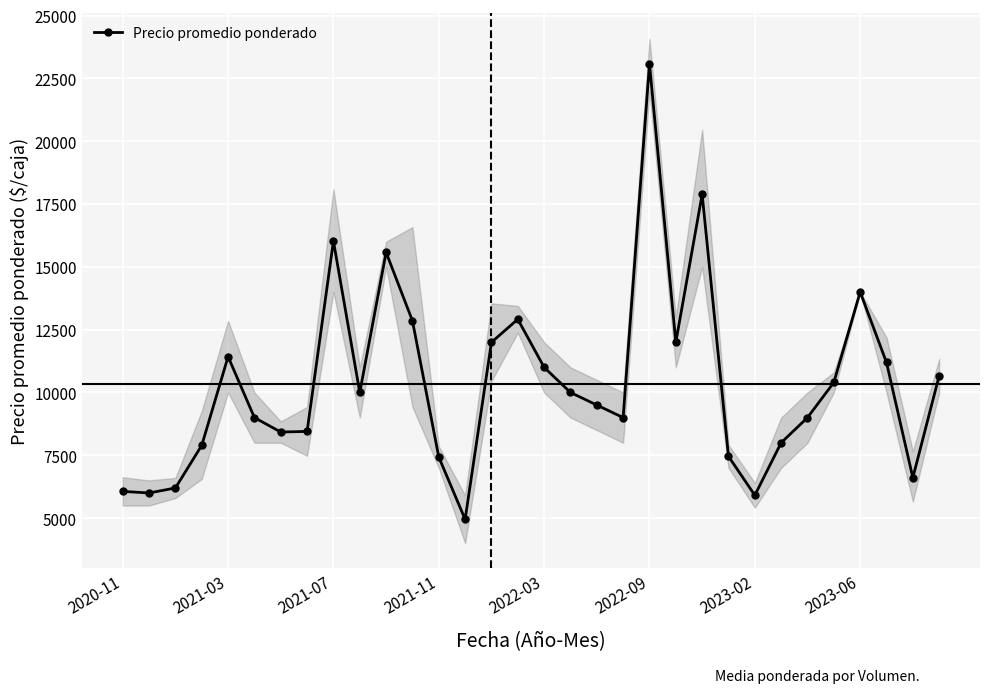

What is the minimum value for Precio promedio ponderado?

4952